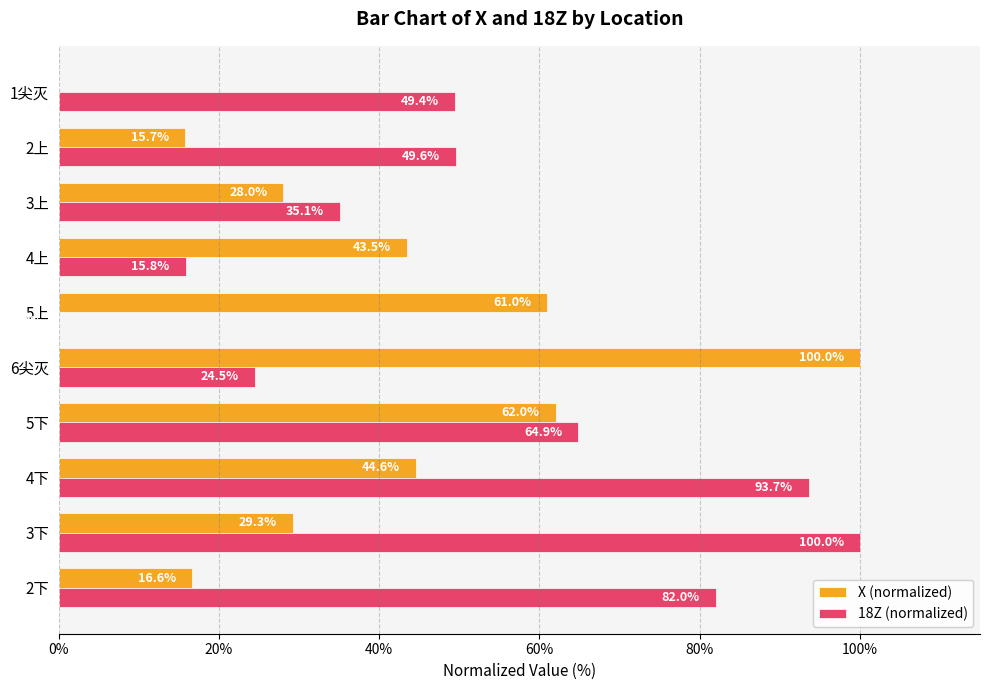

At which label does 18Z (normalized) reach its peak?

3下